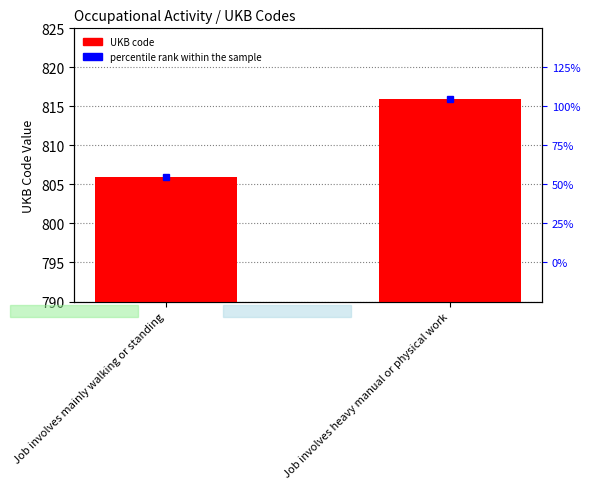

List the labels in order of value, largest first.

Job involves heavy manual or physical work, Job involves mainly walking or standing